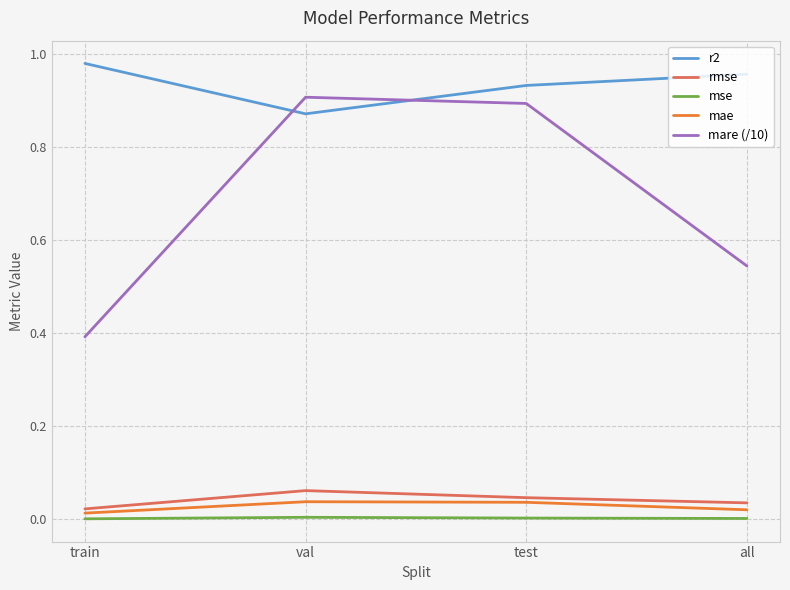

What is the sum of the mare (/10) values at val and train?

1.3